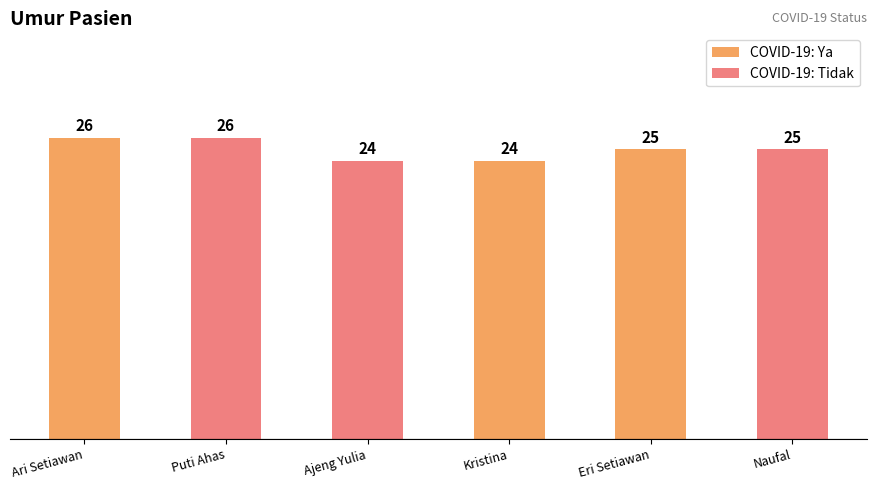

Which label corresponds to the largest value in the chart?

Ari Setiawan